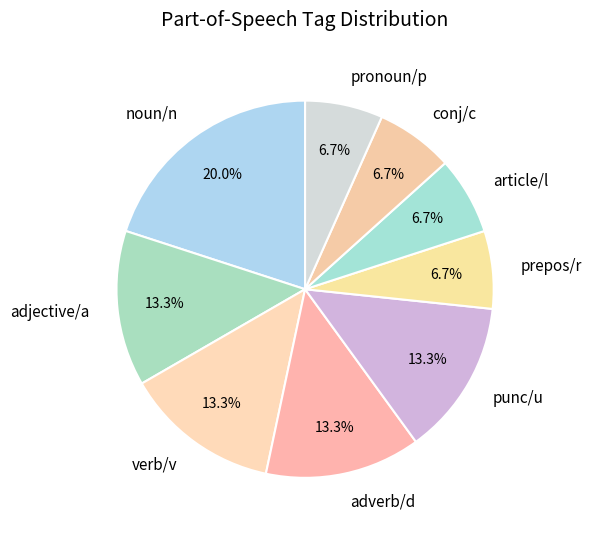

Between article/l and punc/u, which is larger?

punc/u